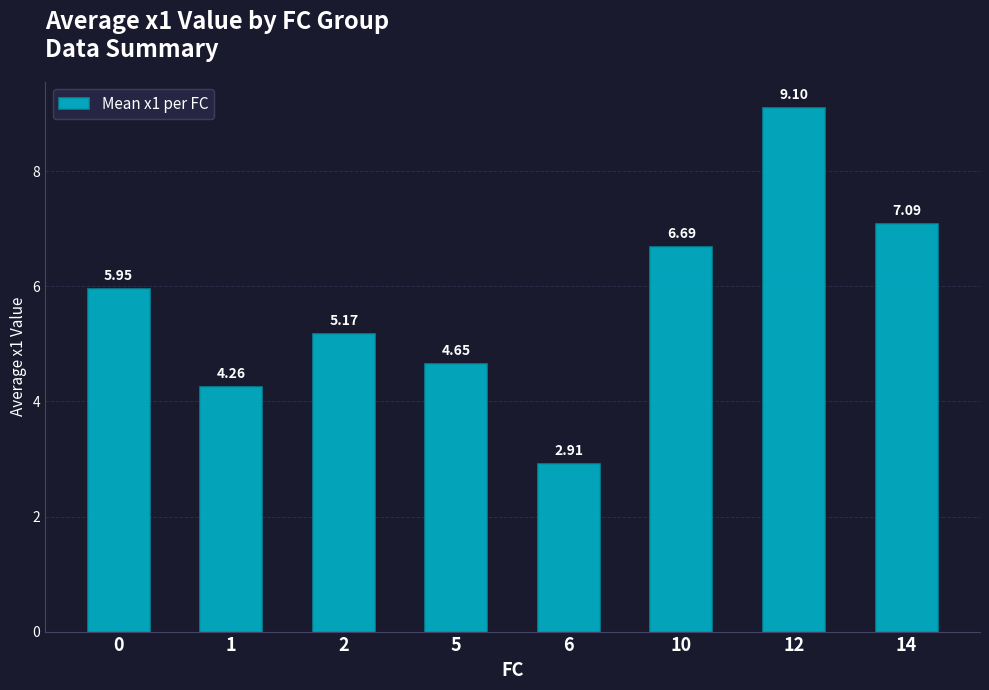

What is the change in value from 0 to 12?

+3.1